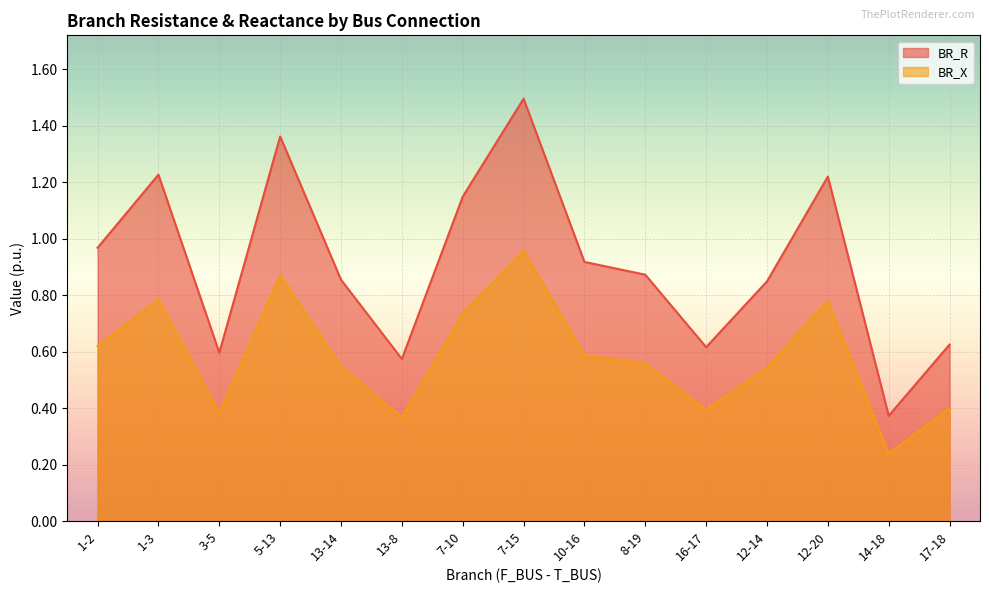

List the series in order of their peak value, highest first.

BR_R, BR_X